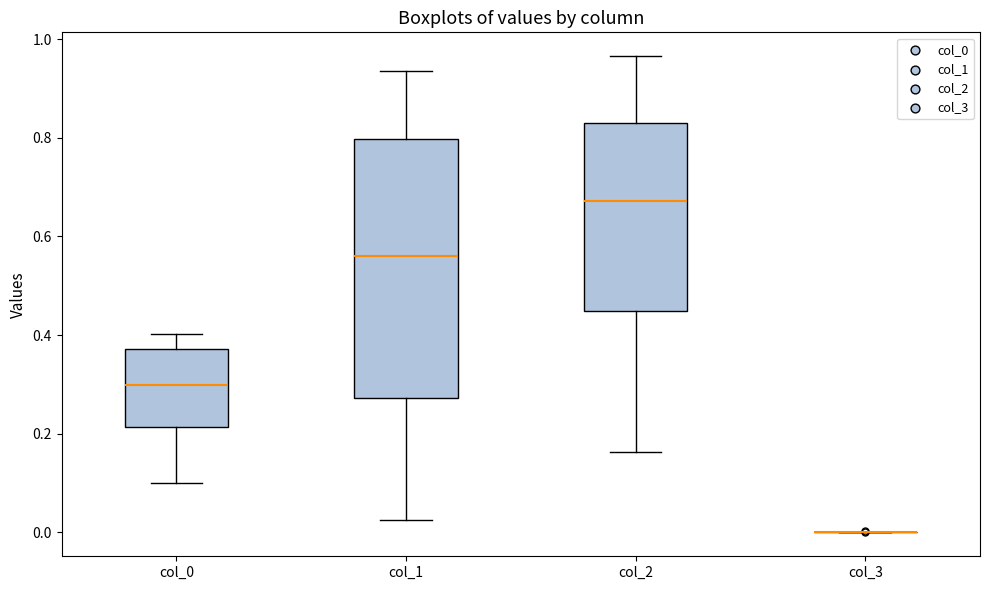

Where does the lower whisker of the box for col_2 end on the y-axis? The values are not printed on the chart, so give them approximately, as read against the axis.

0.16